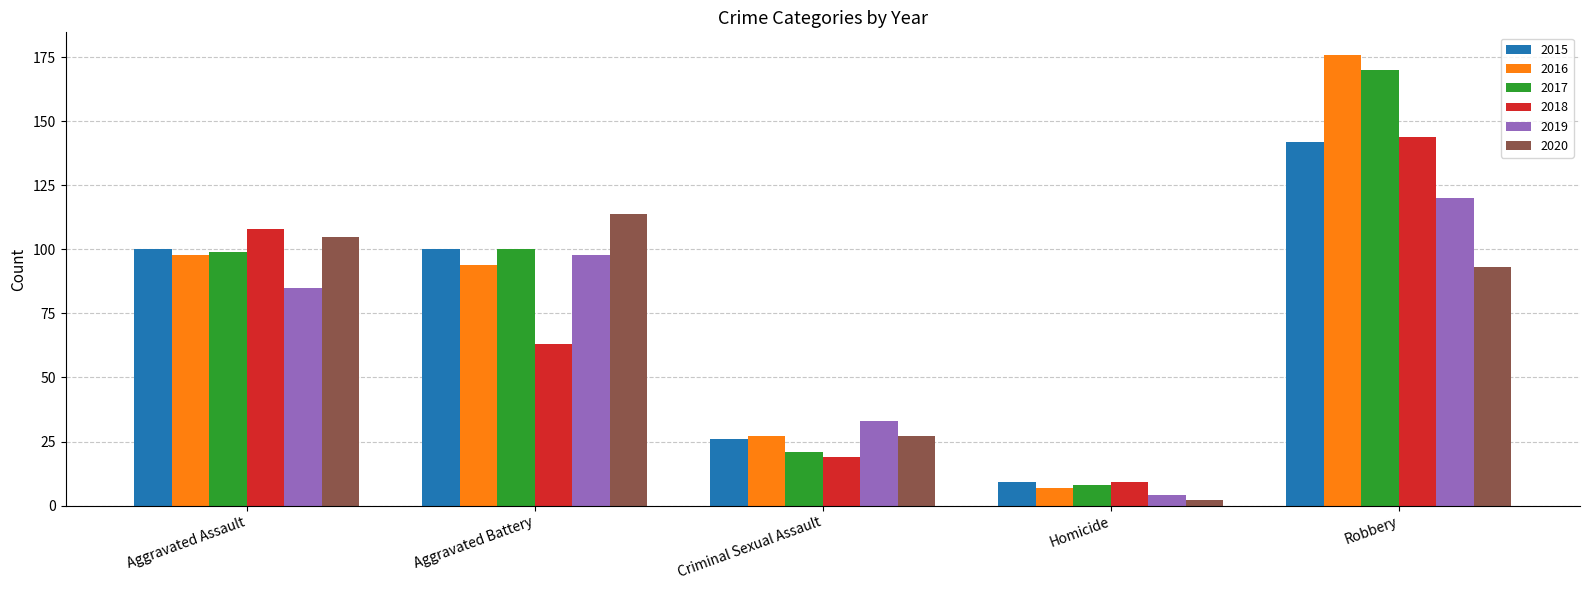

Reading right to left, what are all the values shown in this chart?

2015: 142	9	26	100	100
2016: 176	7	27	94	98
2017: 170	8	21	100	99
2018: 144	9	19	63	108
2019: 120	4	33	98	85
2020: 93	2	27	114	105